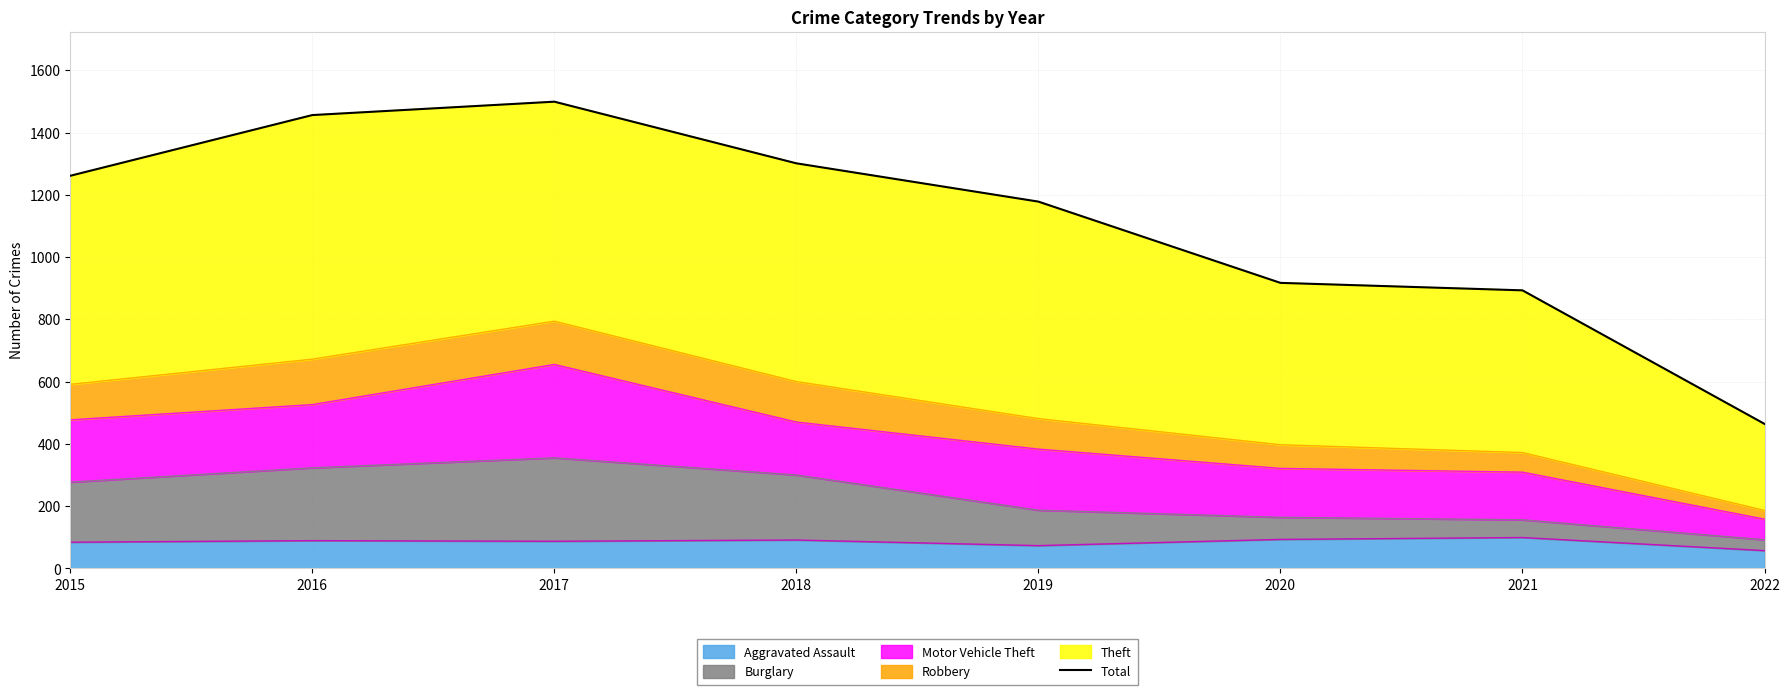

What is the ratio of the value at 2018 to the value at 2016?

0.9